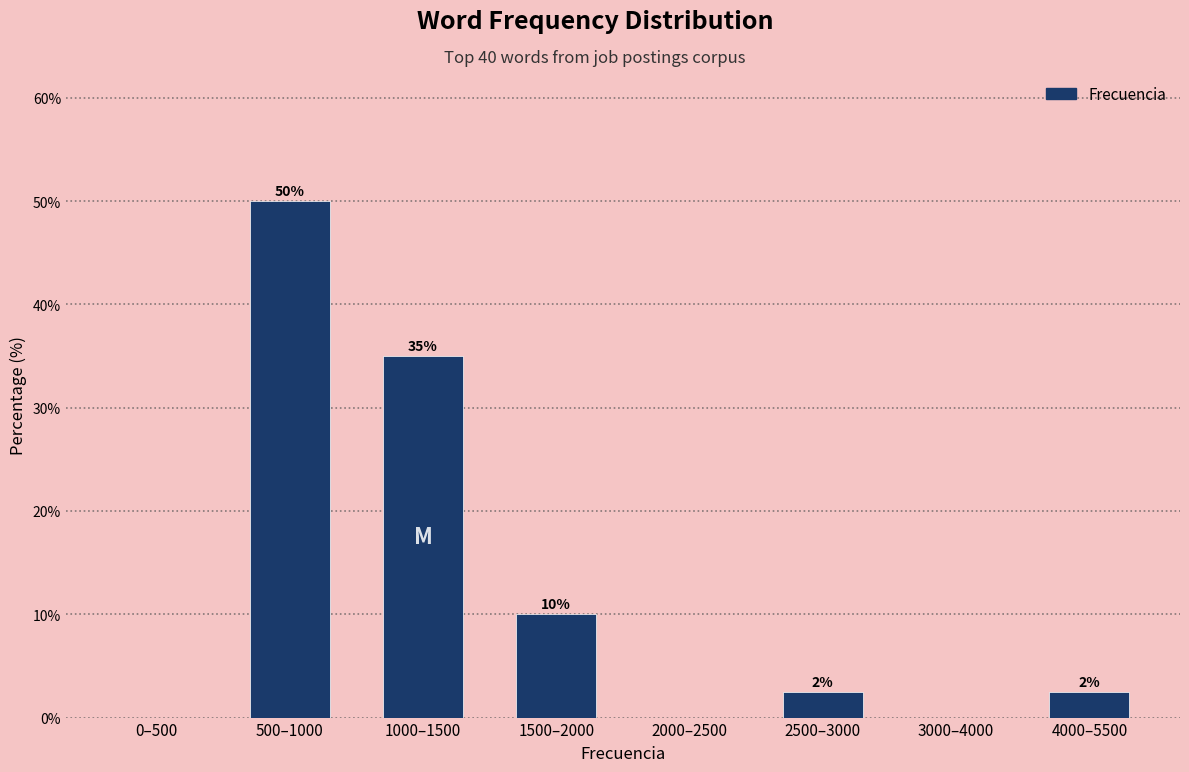

True or false: the data shows 2.5 at 2500–3000.

True